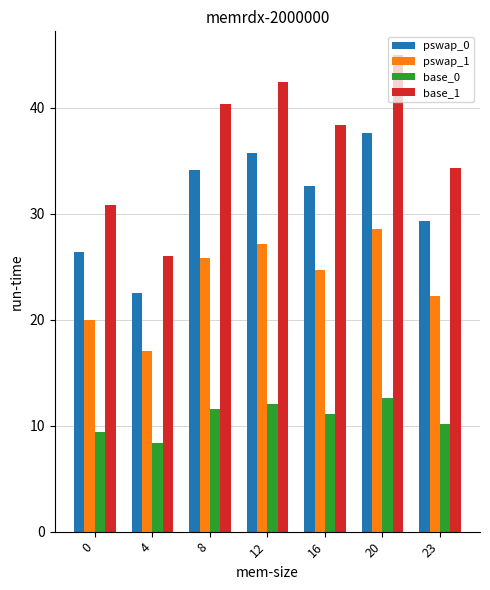

How many values in the pswap_1 series exceed 24?

4